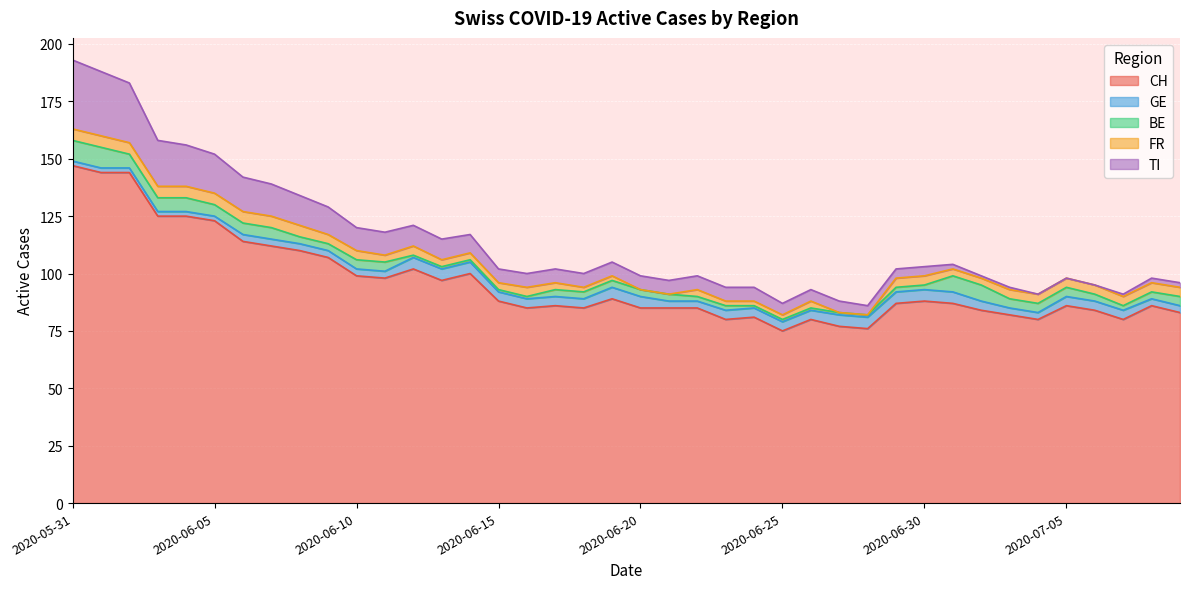

What position from the left is 2020-07-01?

32